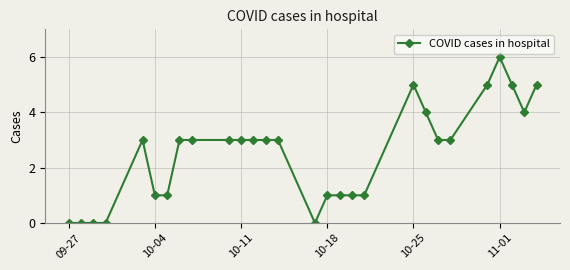

How many values are between 1 and 4?

18